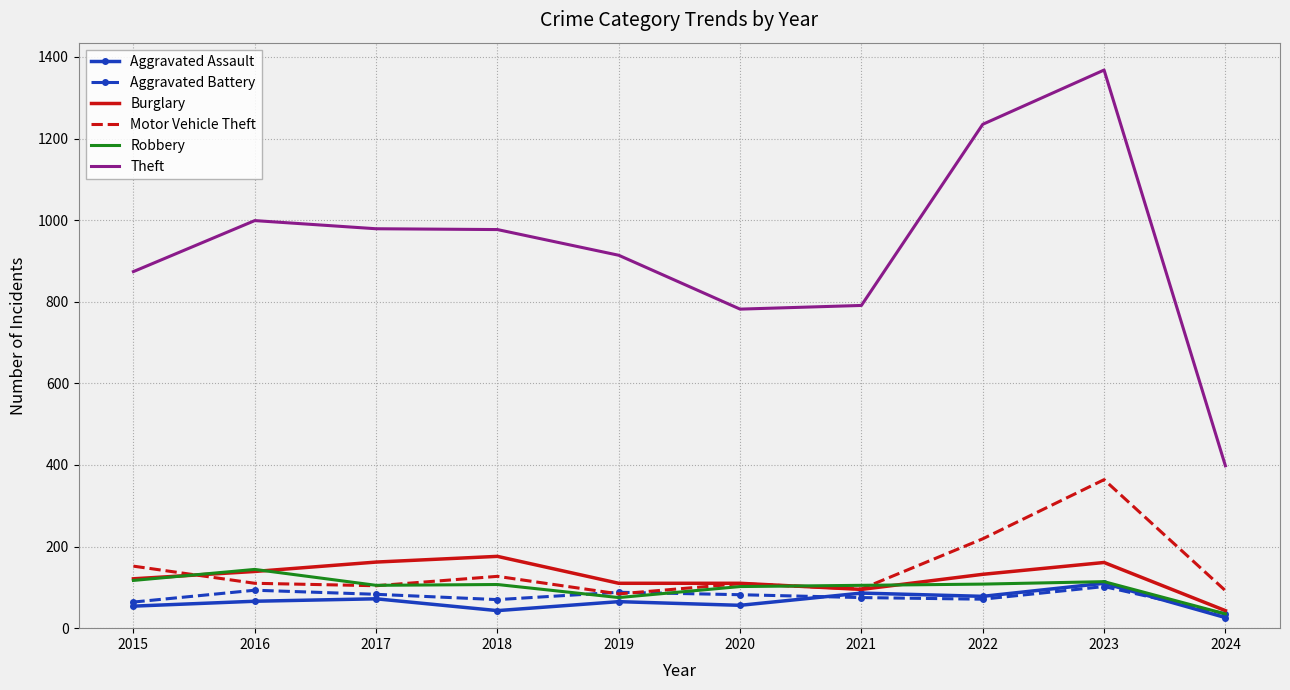

How many categories are shown in the chart?

10